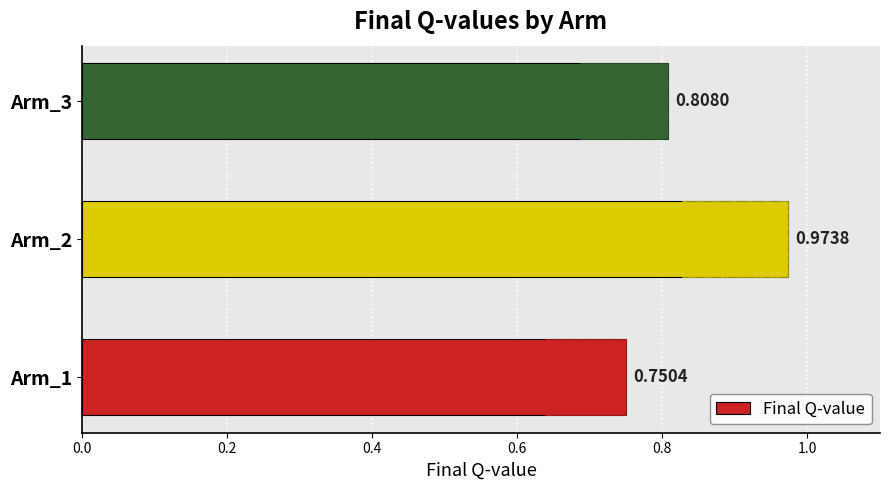

What is the difference between the maximum and minimum values?

0.2